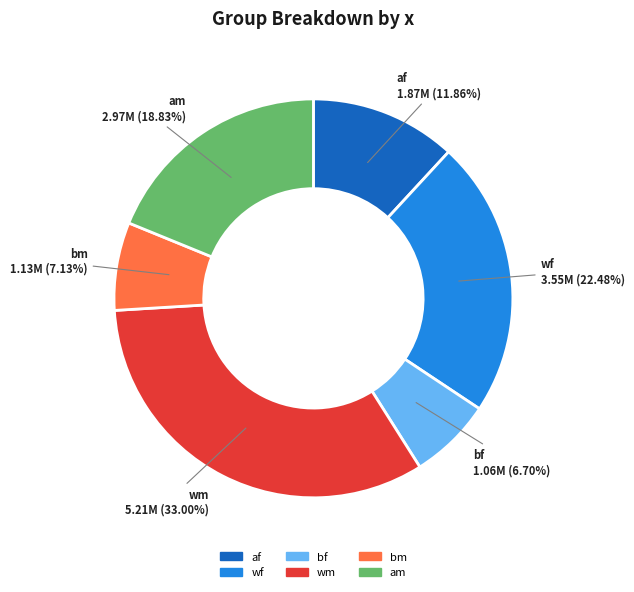

Which category has the biggest portion of the pie?

wm